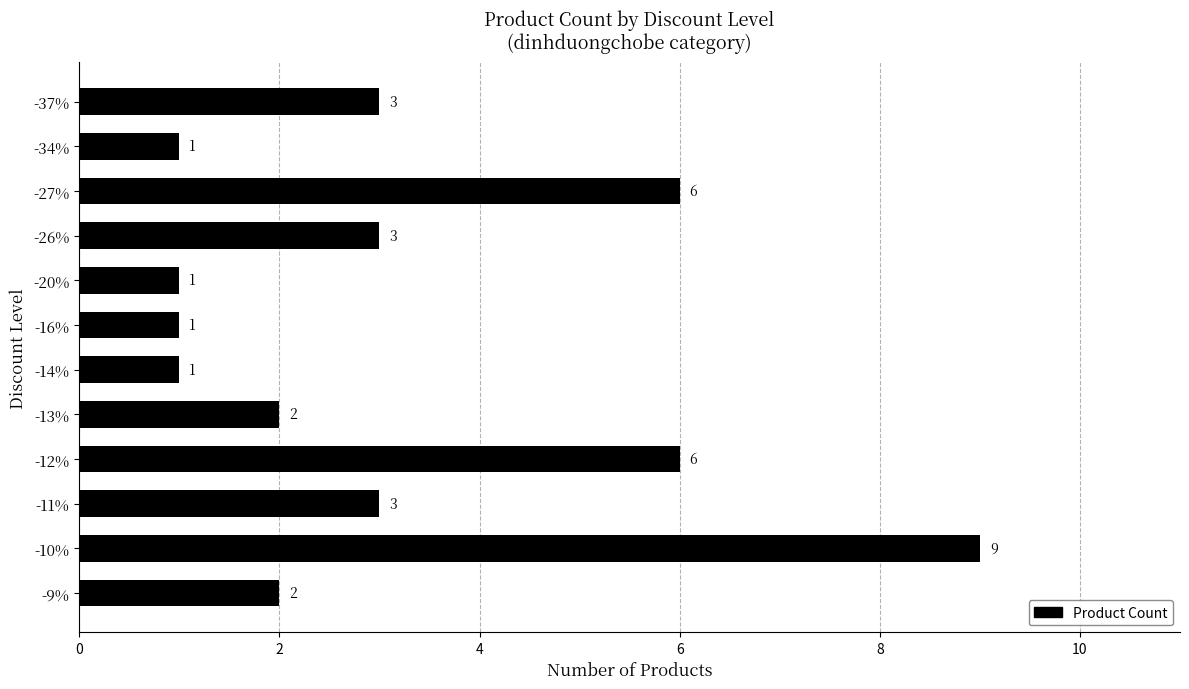

What is the minimum value shown in the chart?

1